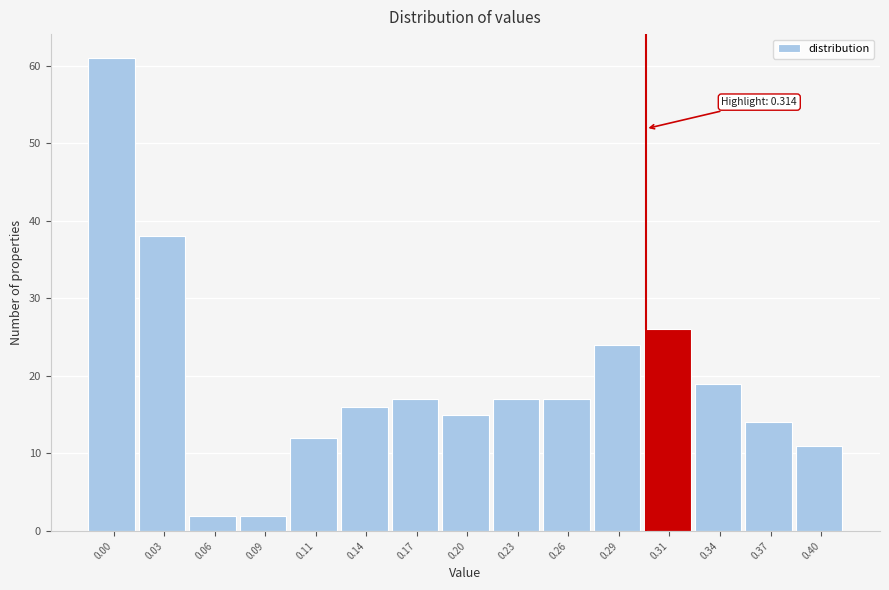

Reading right to left, extract all data points from this chart.

0.40=11	0.37=14	0.34=19	0.31=26	0.29=24	0.26=17	0.23=17	0.20=15	0.17=17	0.14=16	0.11=12	0.09=2	0.06=2	0.03=38	0.00=61